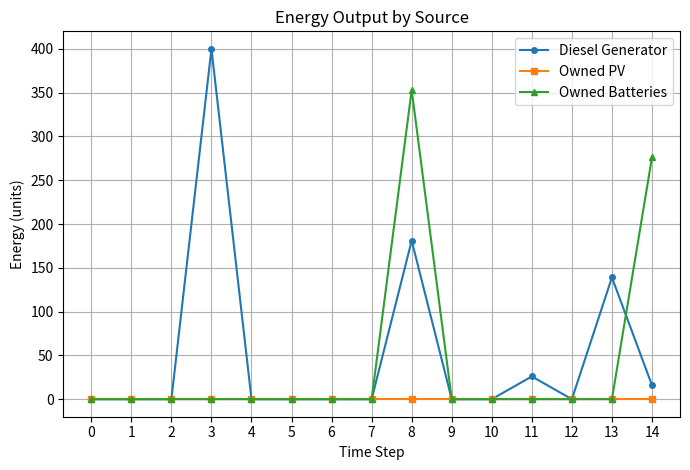

At which category is the sum across all series the highest?

8